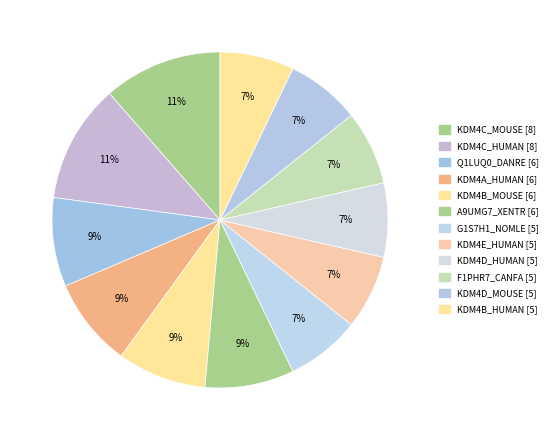

How many slices are in this pie chart?

12